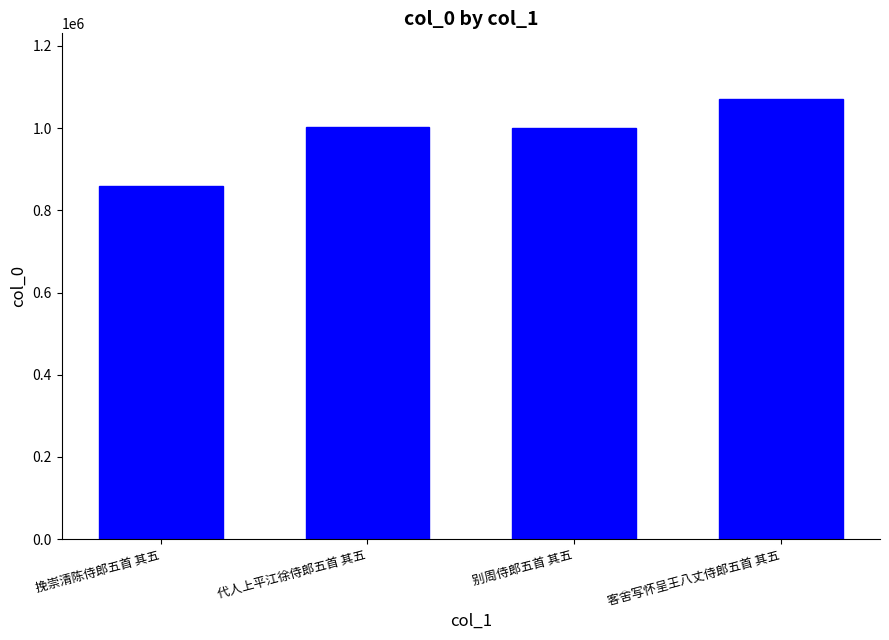

Read the value at 代人上平江徐侍郎五首 其五, to the nearest 10.

1002290